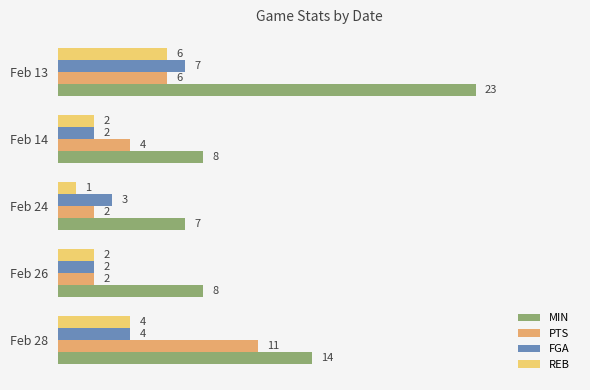

What is the greatest value displayed?

23